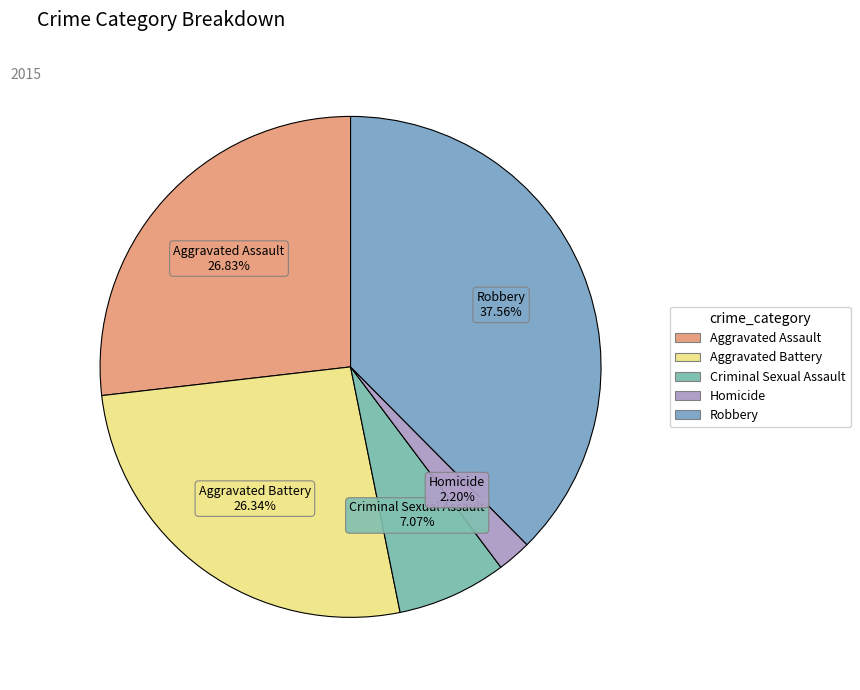

Which has a higher value, Criminal Sexual Assault or Aggravated Assault?

Aggravated Assault